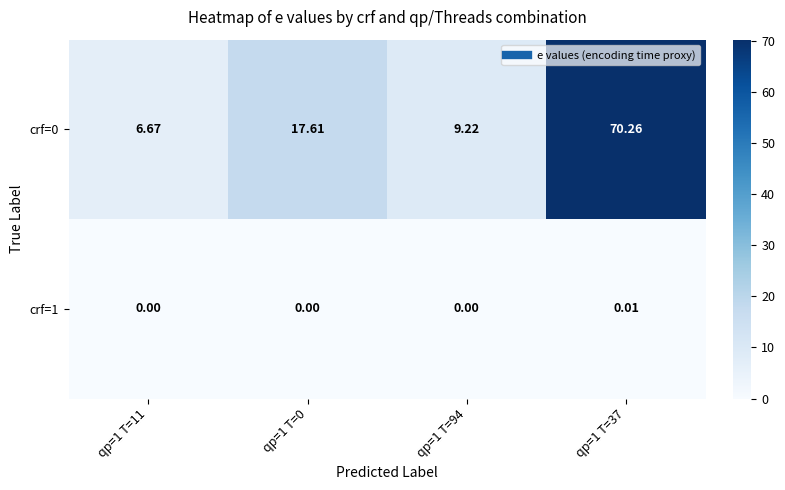

Is the value of crf=1 at qp=1 T=37 greater than the value of crf=0 at qp=1 T=0?

No